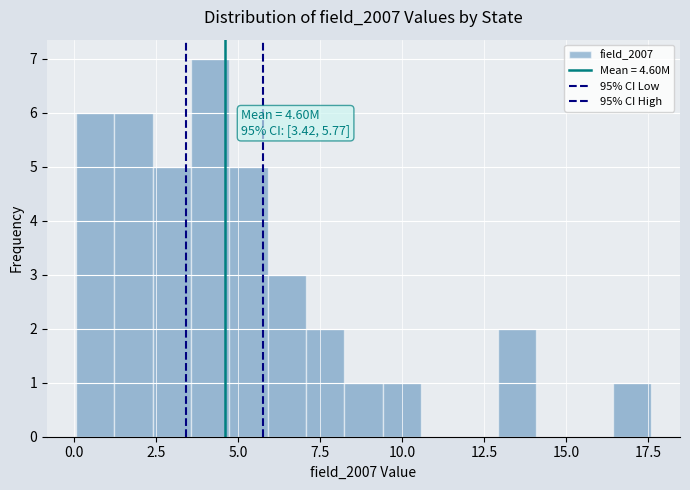

Around what value on the x-axis is the tallest bar? Give the approximate position of its centre, as read against the axis.

4.0